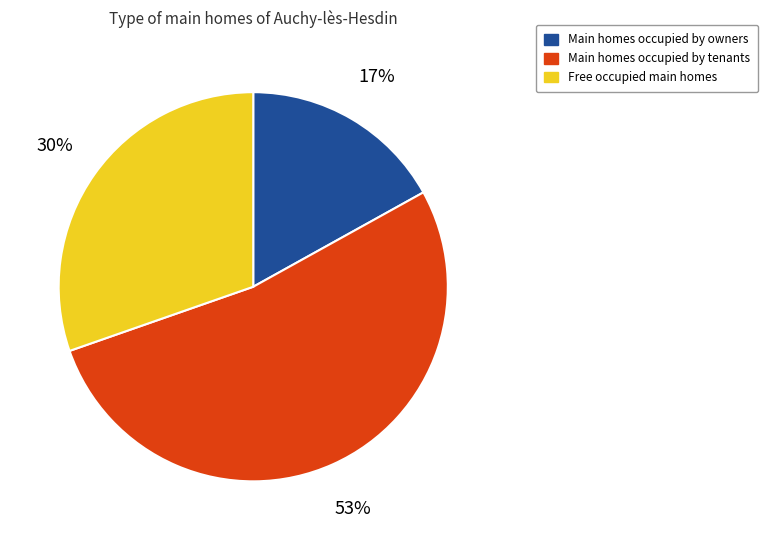

How many segments does this pie chart have?

3